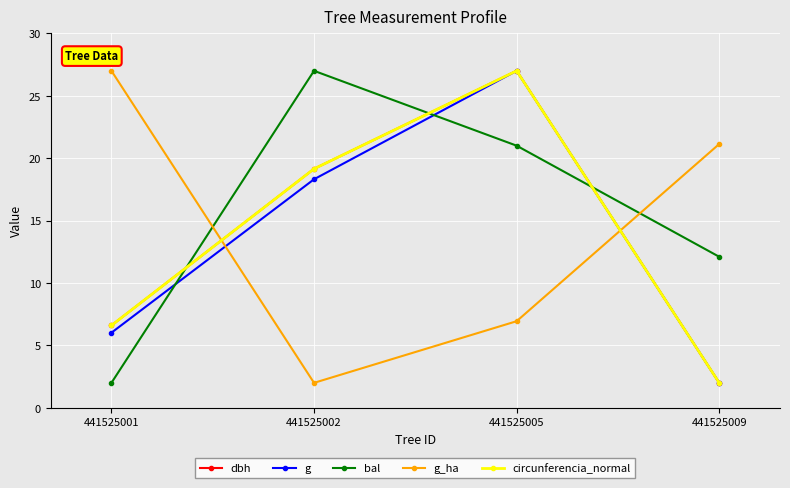

True or false: circunferencia_normal and bal cross at least once.

True